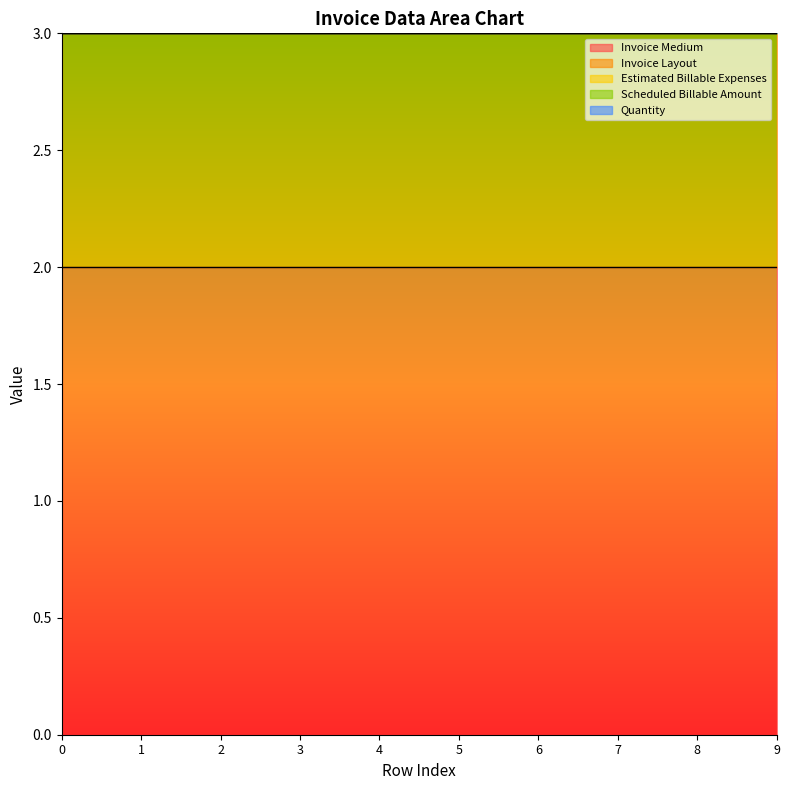

How many lines are shown in the chart?

5